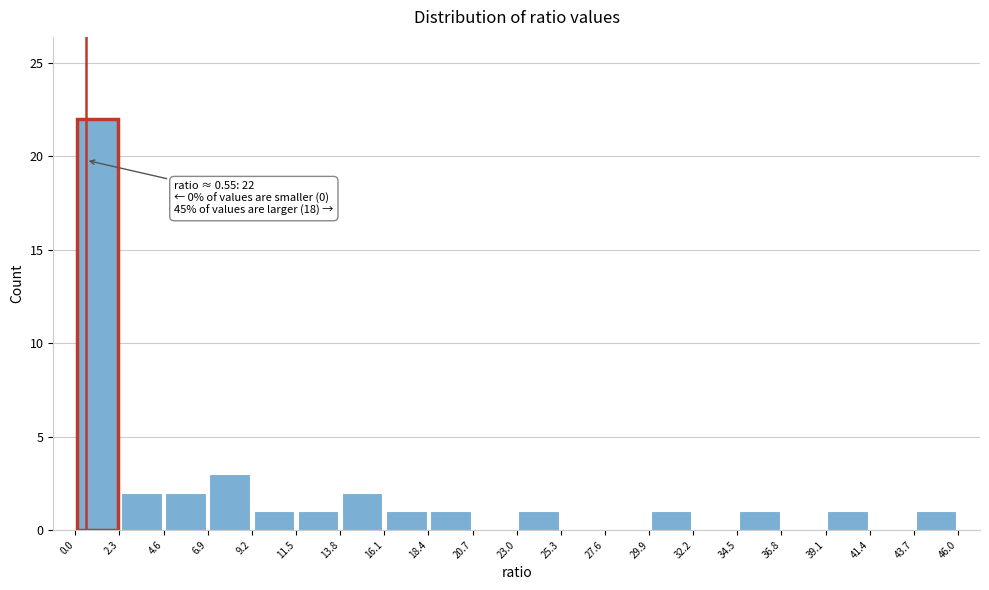

Which range on the x-axis has the tallest bar?

0.0 to 2.3